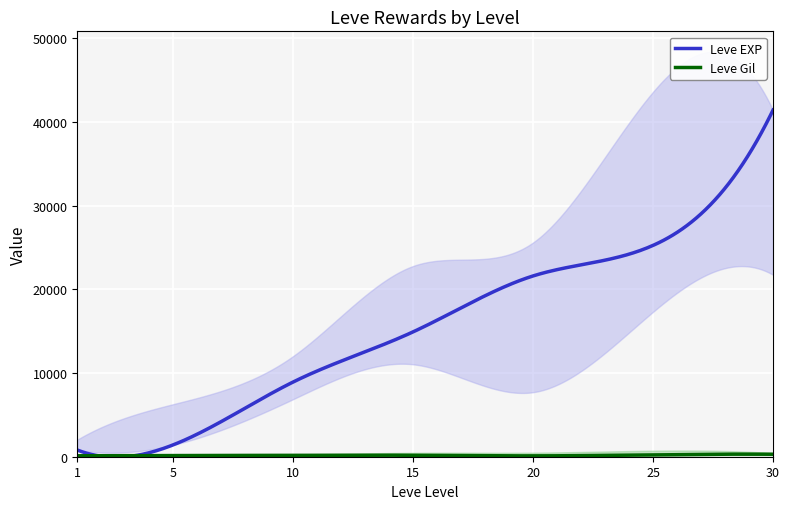

What is the lowest value of the Leve EXP series?

-54.9